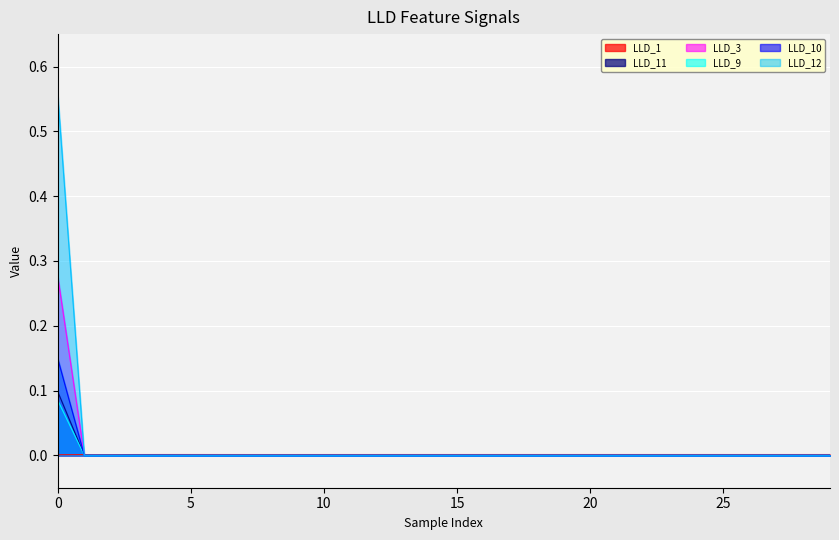

How many lines are shown in the chart?

6